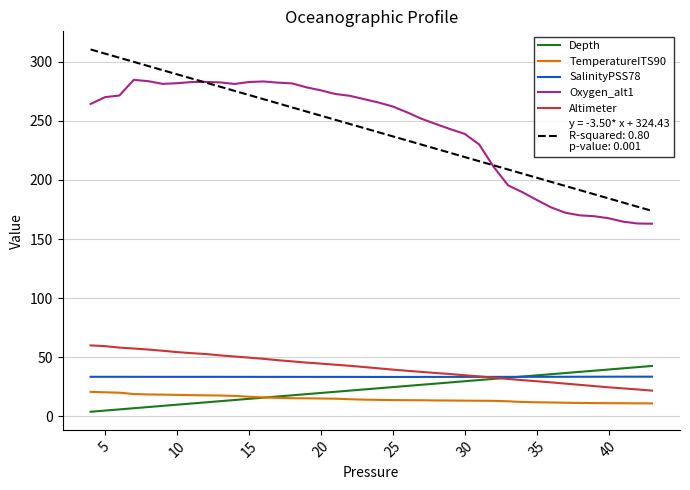

What is the maximum value shown in the chart?

310.4